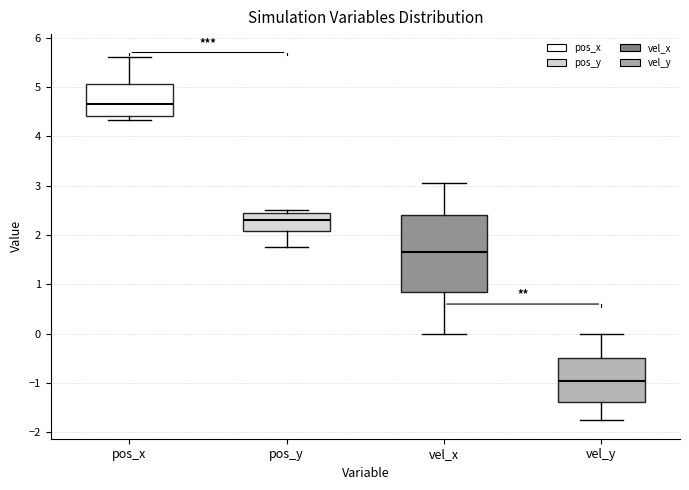

Which box is the tallest, from its lower edge to its upper edge?

vel_x